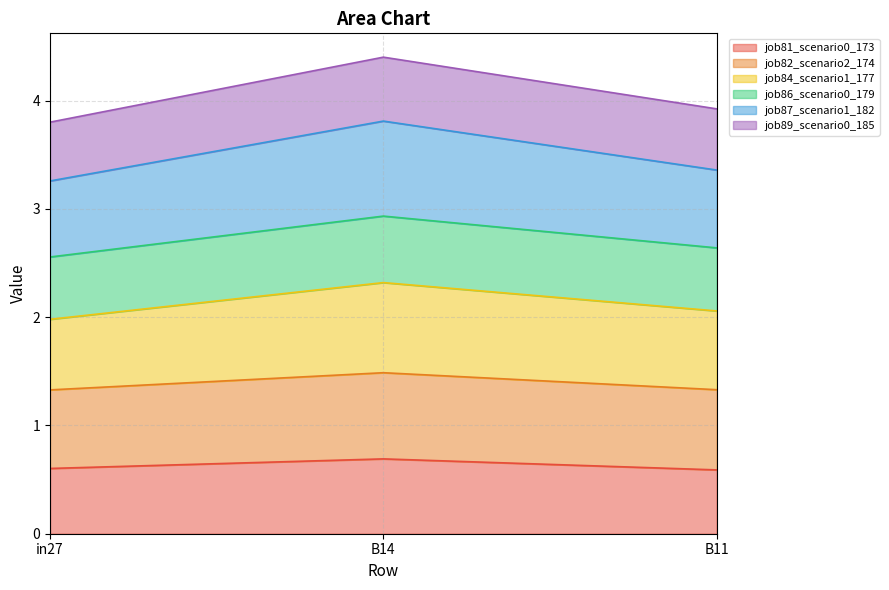

What is the total value across all series at in27?

3.8